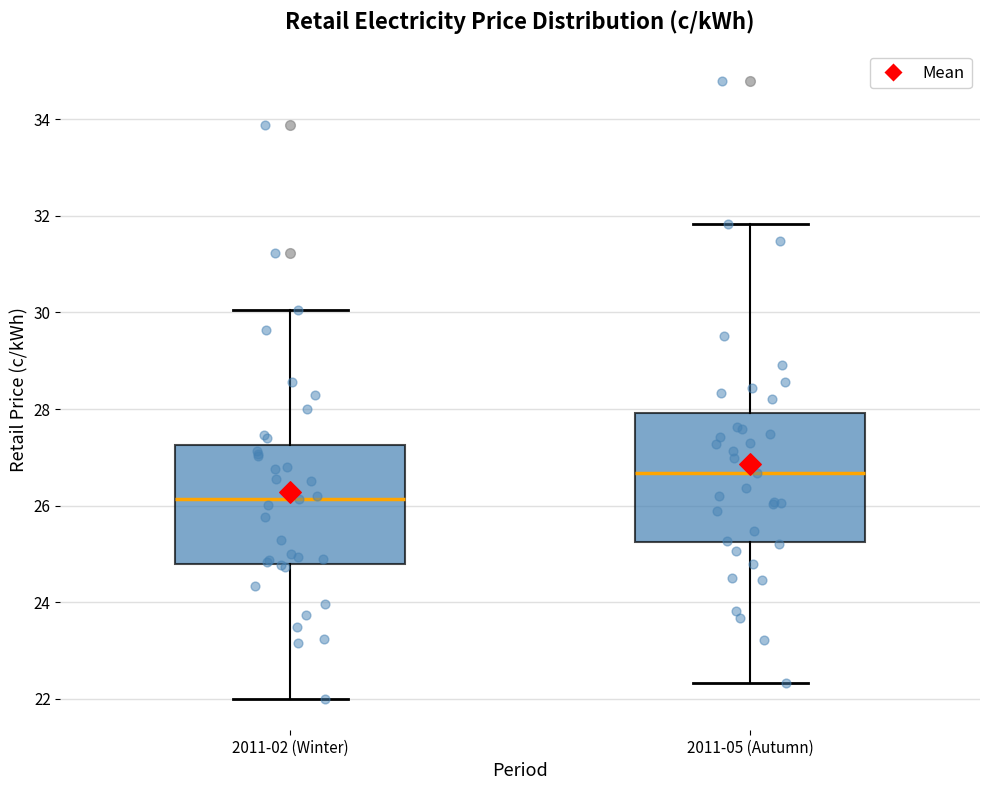

Where is the upper edge of the box for 2011-05 (Autumn) on the y-axis? The values are not printed on the chart, so give them approximately, as read against the axis.

28.0